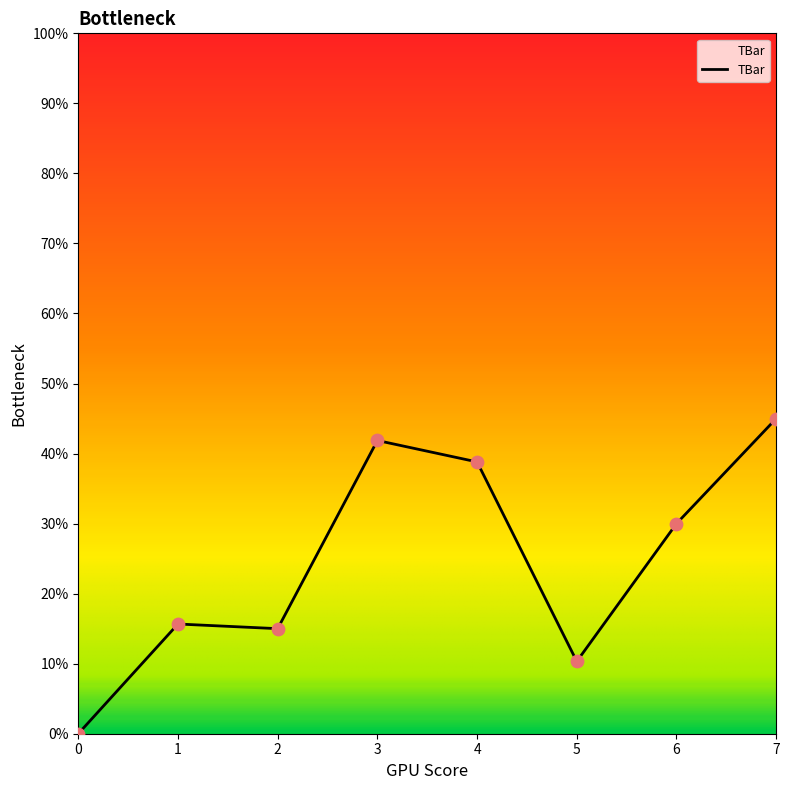

Between 1 and 4, which is larger?

4